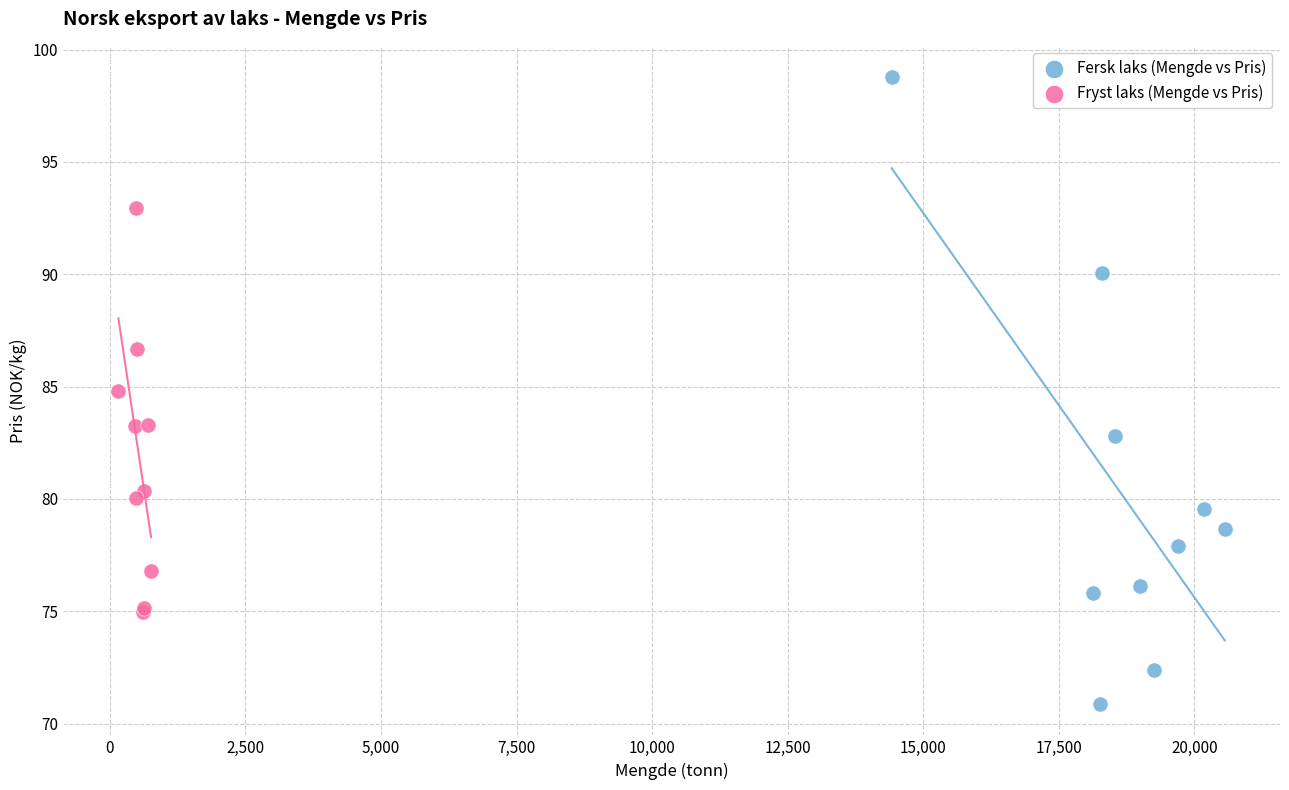

Which series has the largest Y range (max minus min)?

Fersk laks (Mengde vs Pris)